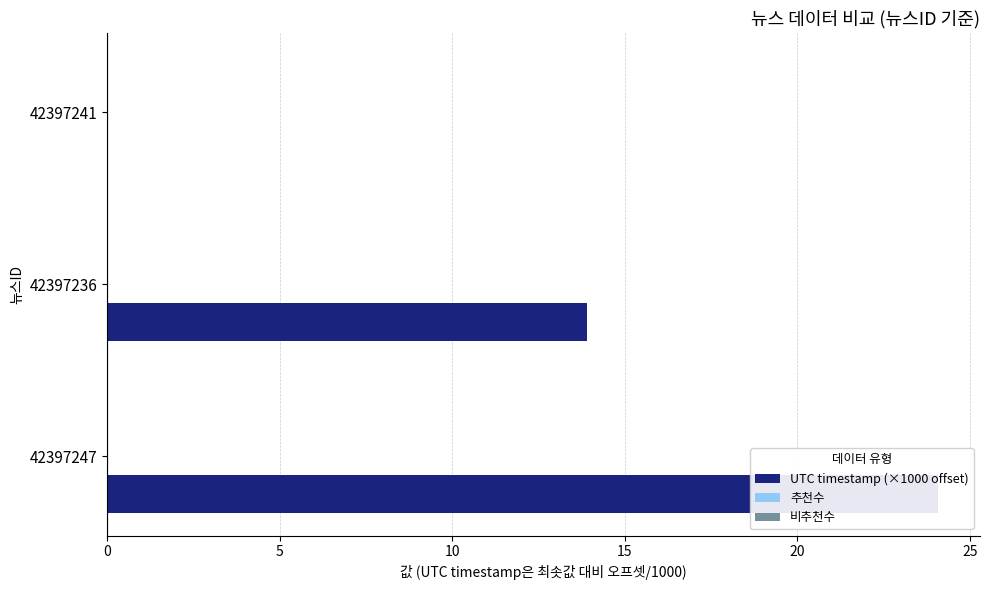

What is the lowest value of the 비추천수 series?

0.2